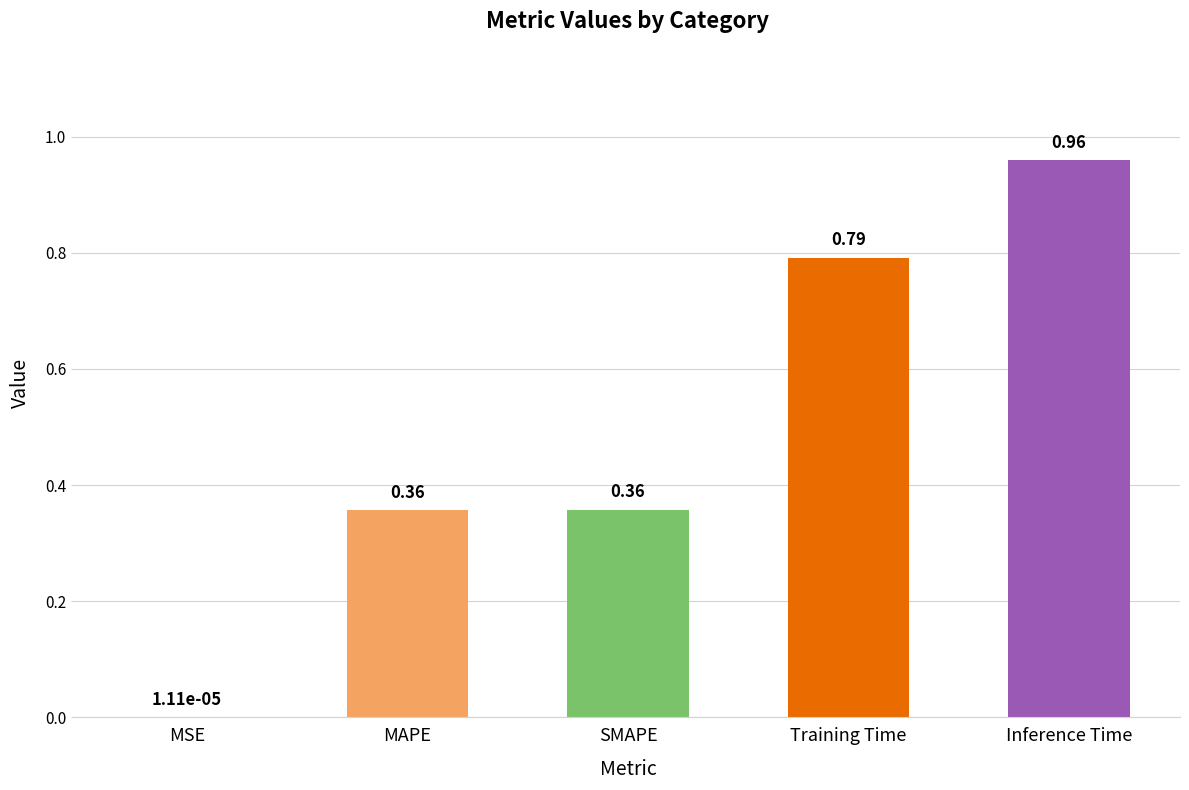

The value at Training Time is 1.2. True or false?

False